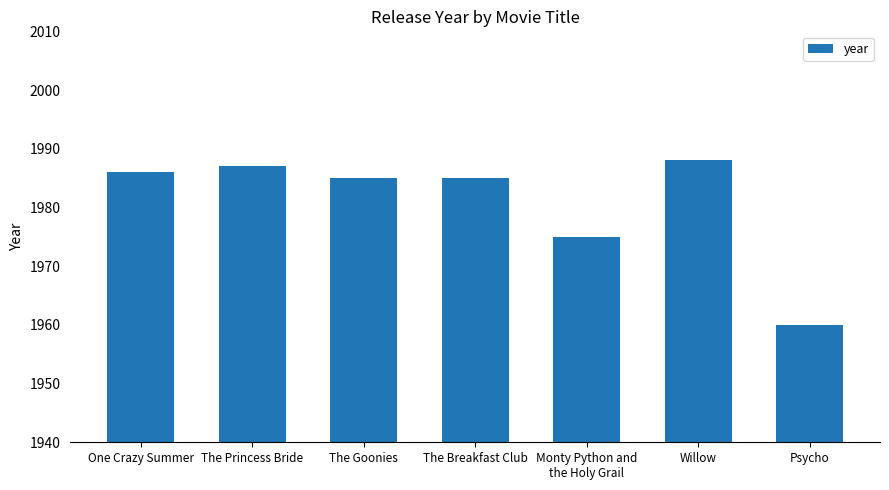

What is the smallest value displayed?

1960